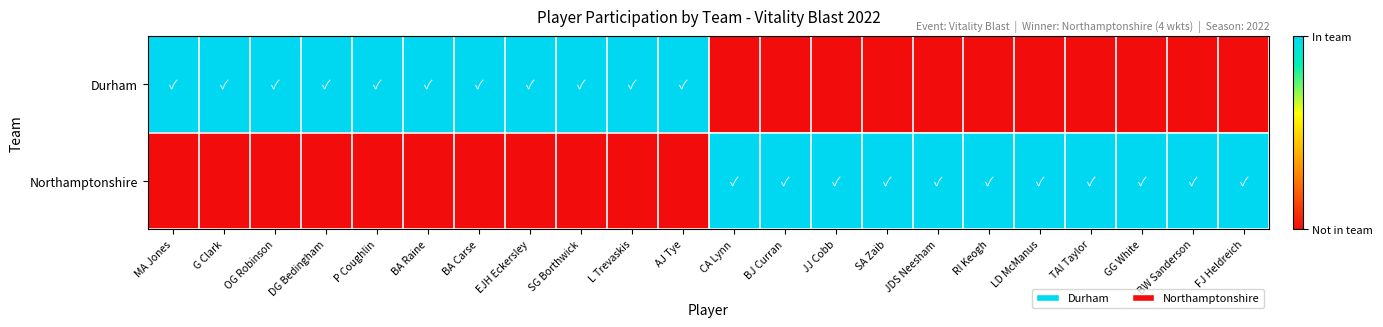

Reading left to right, list all the values displayed in this chart.

Durham: MA Jones=1	G Clark=1	OG Robinson=1	DG Bedingham=1	P Coughlin=1	BA Raine=1	BA Carse=1	EJH Eckersley=1	SG Borthwick=1	L Trevaskis=1	AJ Tye=1	CA Lynn=0	BJ Curran=0	JJ Cobb=0	SA Zaib=0	JDS Neesham=0	RI Keogh=0	LD McManus=0	TAI Taylor=0	GG White=0	BW Sanderson=0	FJ Heldreich=0
Northamptonshire: MA Jones=0	G Clark=0	OG Robinson=0	DG Bedingham=0	P Coughlin=0	BA Raine=0	BA Carse=0	EJH Eckersley=0	SG Borthwick=0	L Trevaskis=0	AJ Tye=0	CA Lynn=1	BJ Curran=1	JJ Cobb=1	SA Zaib=1	JDS Neesham=1	RI Keogh=1	LD McManus=1	TAI Taylor=1	GG White=1	BW Sanderson=1	FJ Heldreich=1